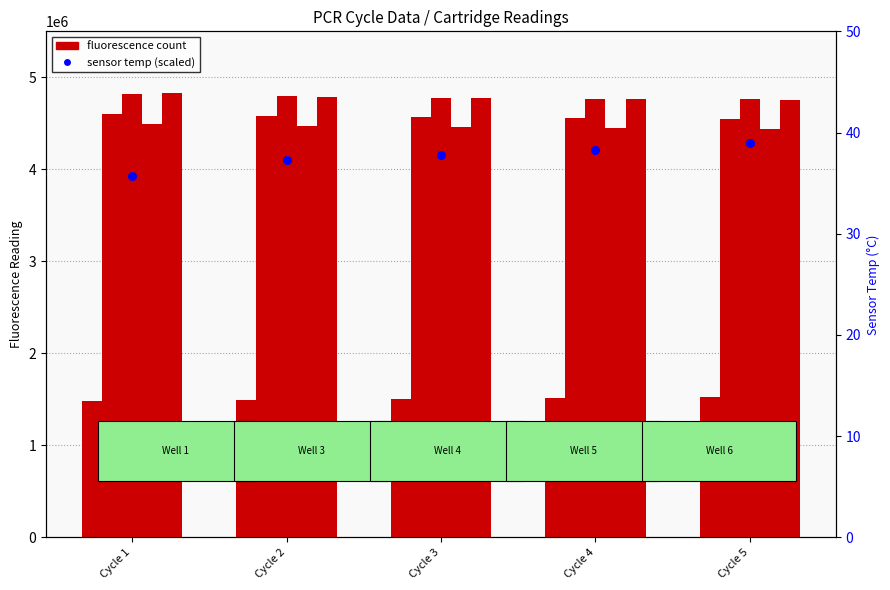

Is the value of Well4Cartridge3 at Cycle 5 greater than the value of Well1Cartridge3 at Cycle 4?

Yes